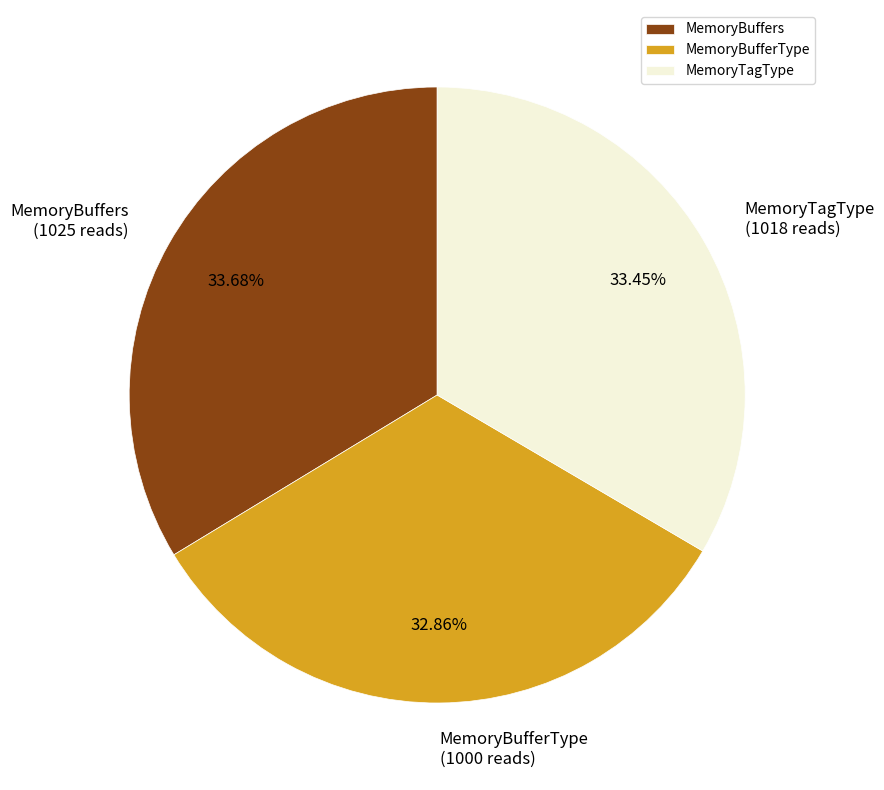

What percentage is NOT represented by MemoryTagType?

66.5%